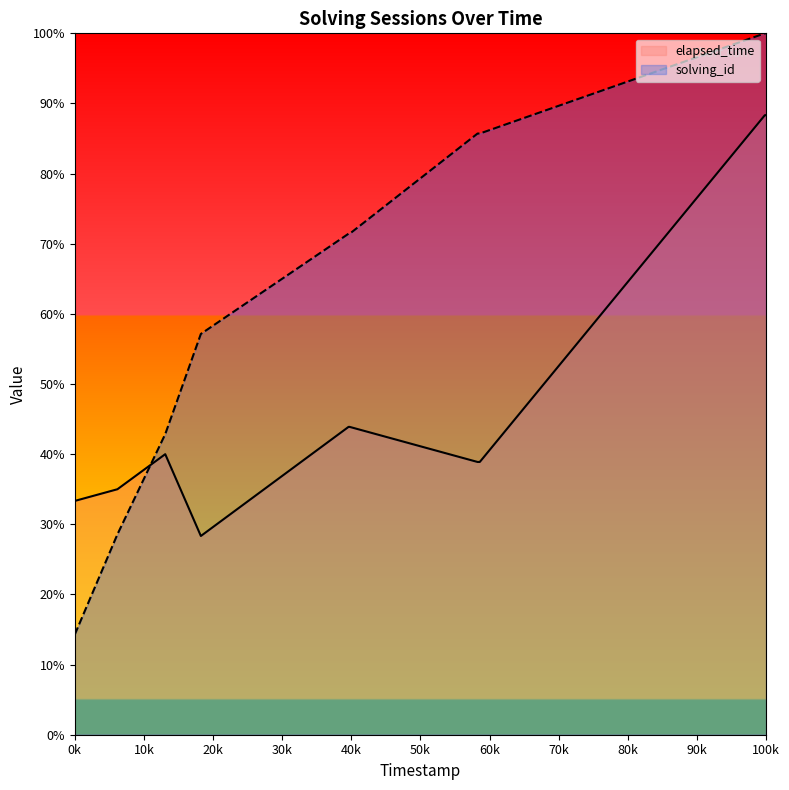

How many series are shown in this chart?

2